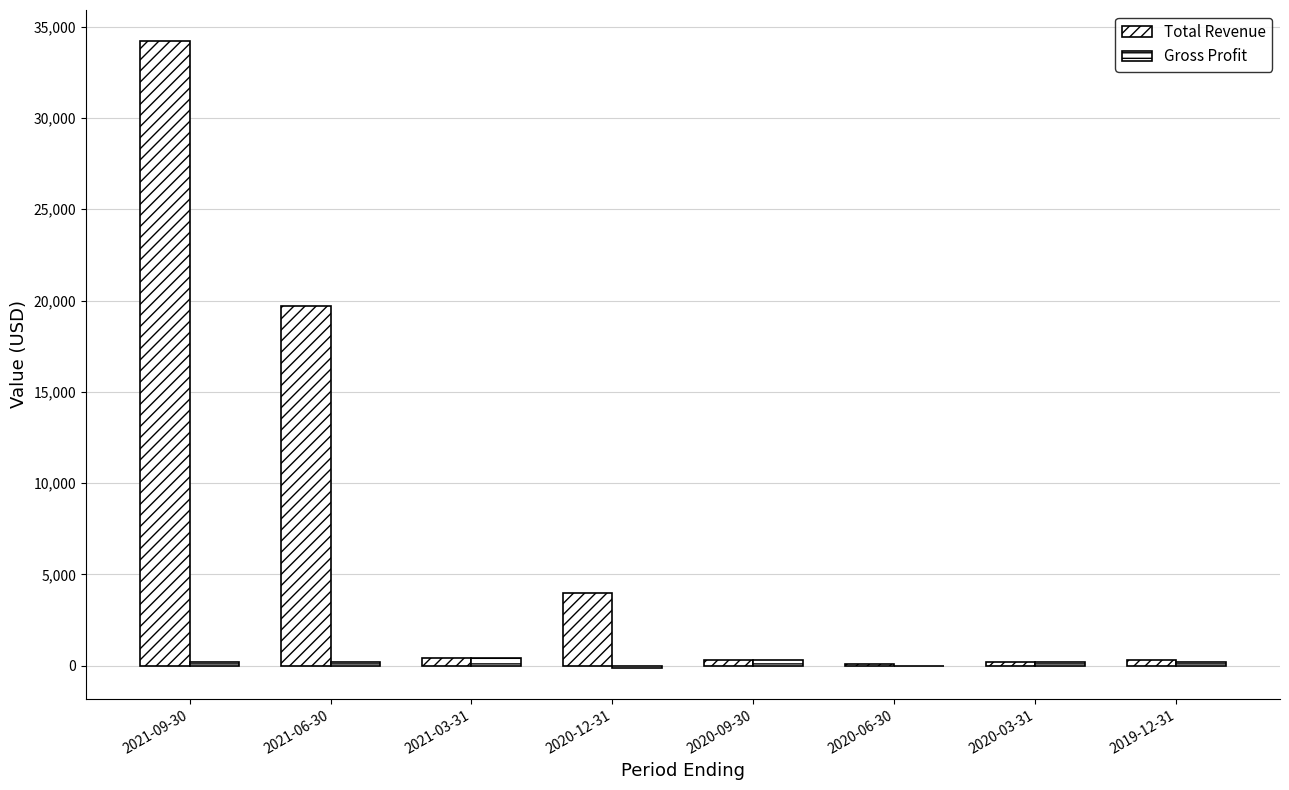

What is the value of the Gross Profit bar at the 2nd from the left?

200